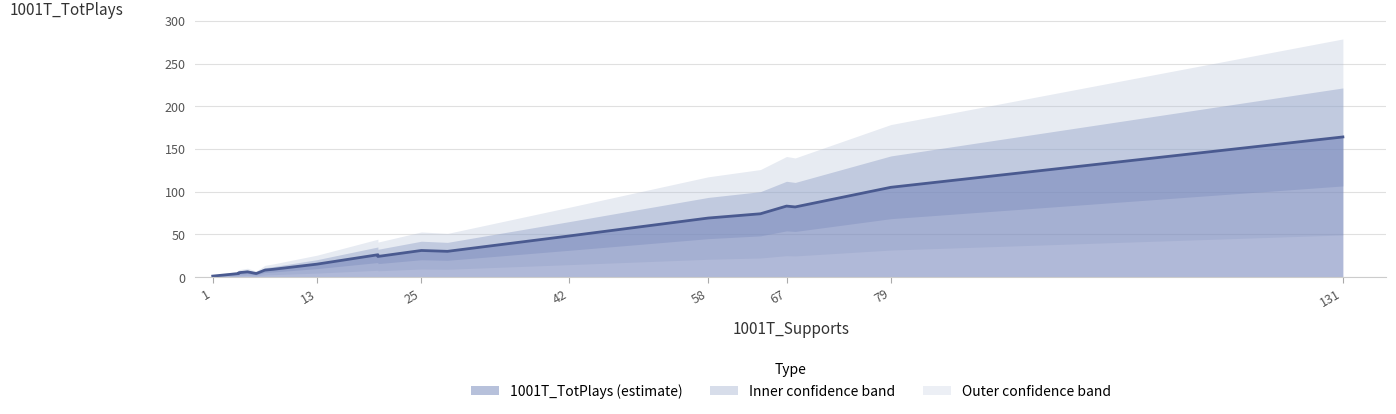

At which category does the data reach its first local valley?

6